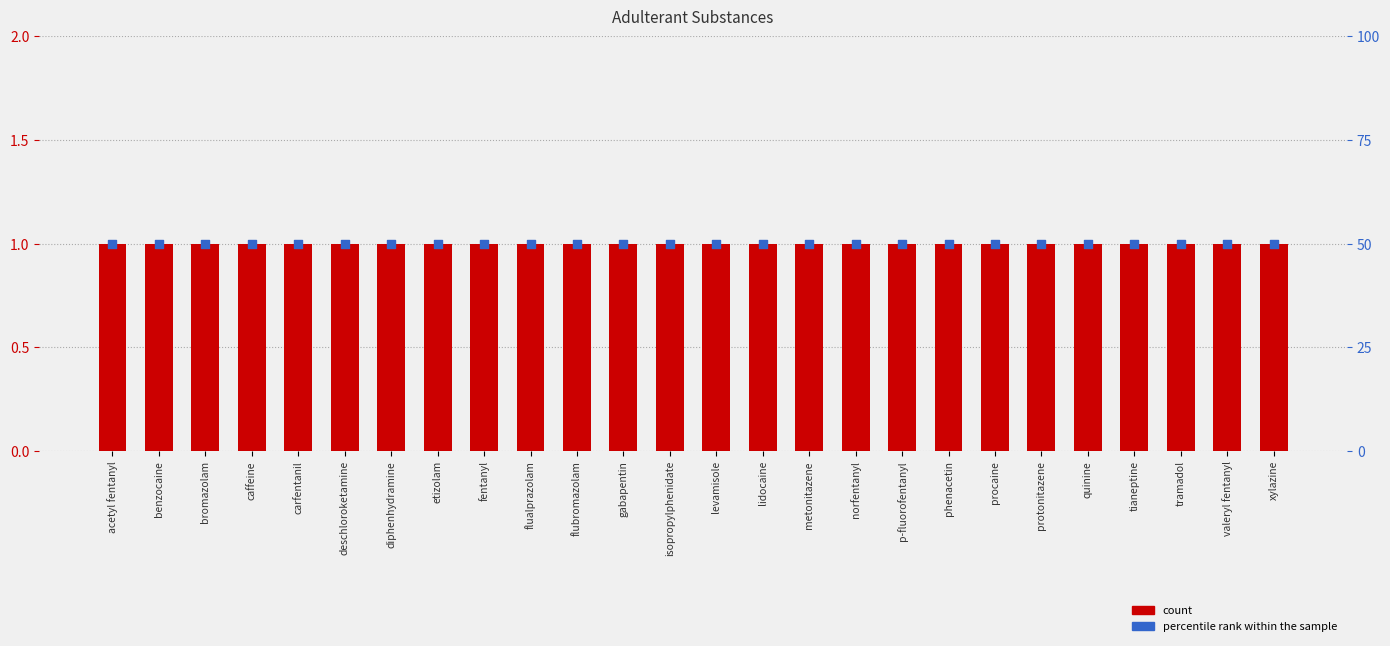

At which category is the sum across all series the highest?

acetyl fentanyl